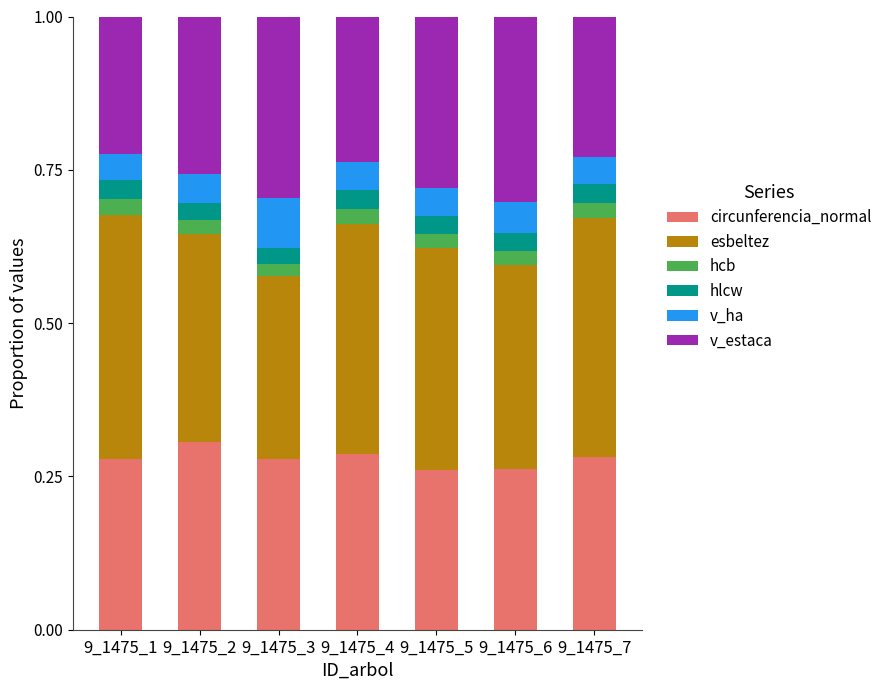

Which category has the highest value in the circunferencia_normal series?

9_1475_2